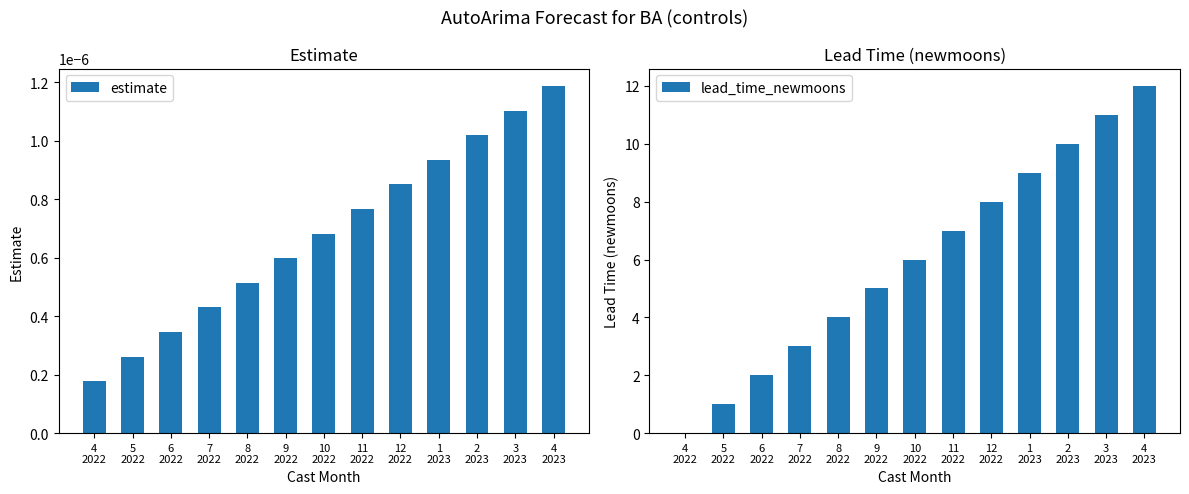

Where does the lead_time_newmoons series first go above 6?

11
2022